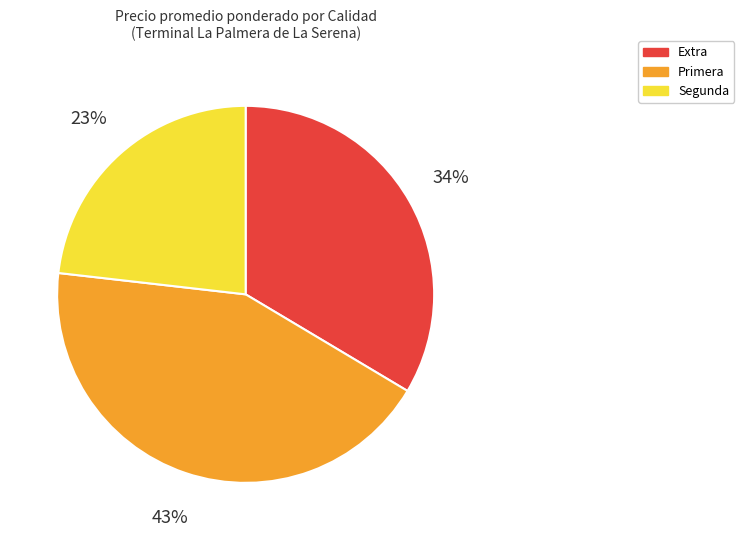

Combined, do Primera and Segunda account for over 50%?

Yes